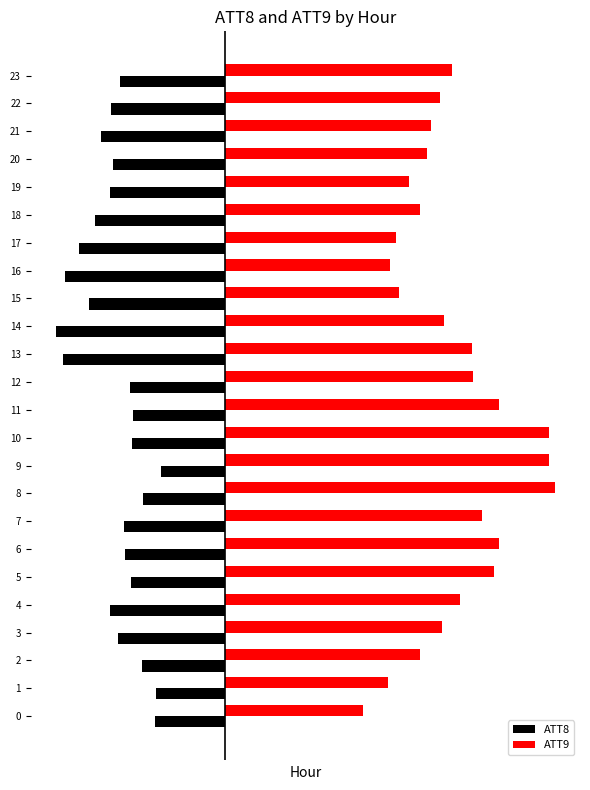

At which label does ATT8 reach its peak?

9